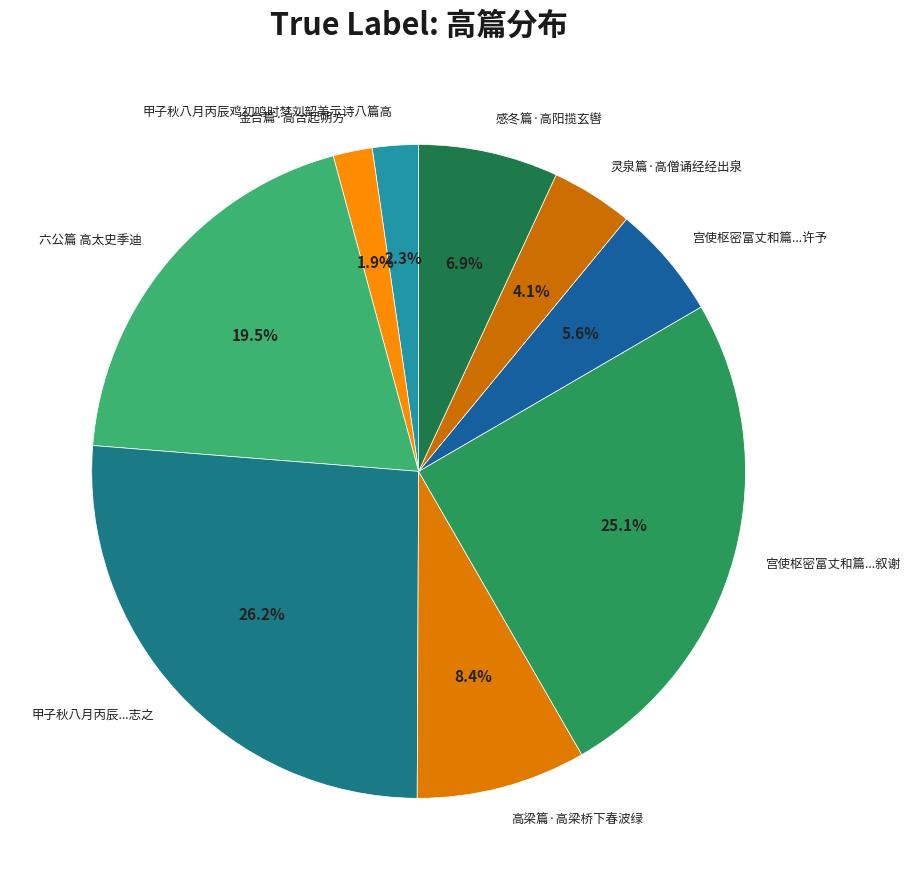

Is it true that 感冬篇·高阳揽玄辔 is 1% of the pie?

False